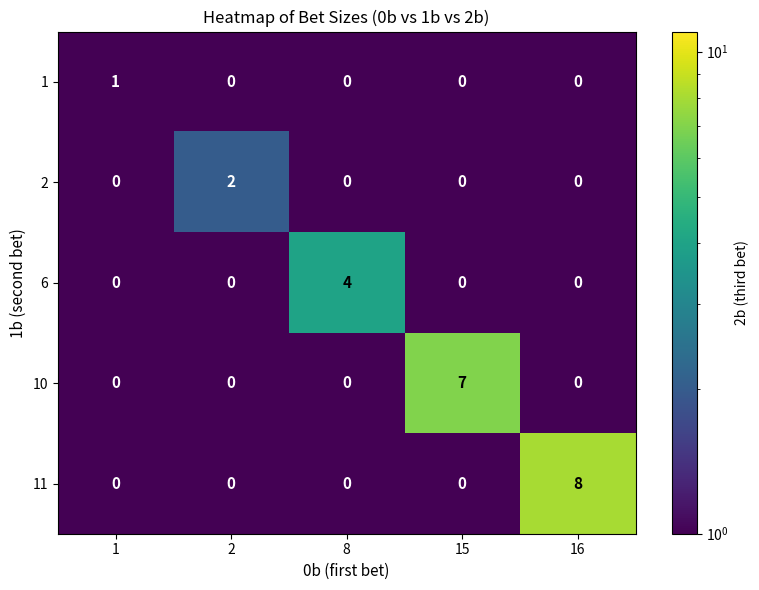

True or false: 6 has a value of 0 at 1.

True